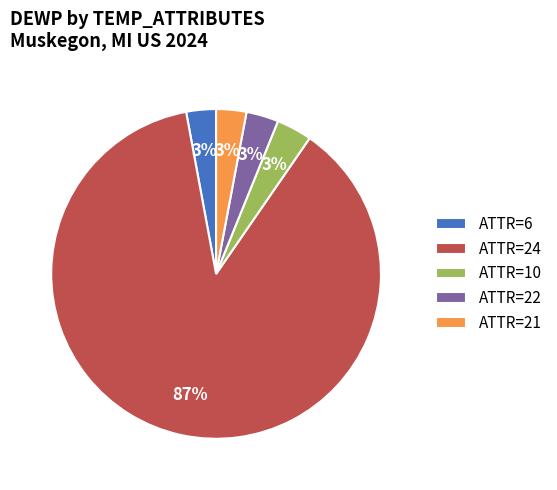

What is the majority slice?

ATTR=24